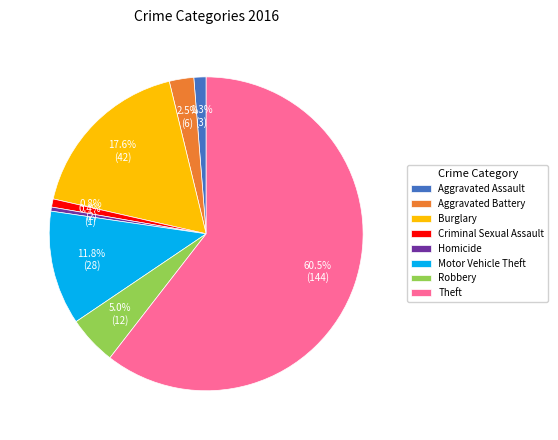

How many slices are in this pie chart?

8